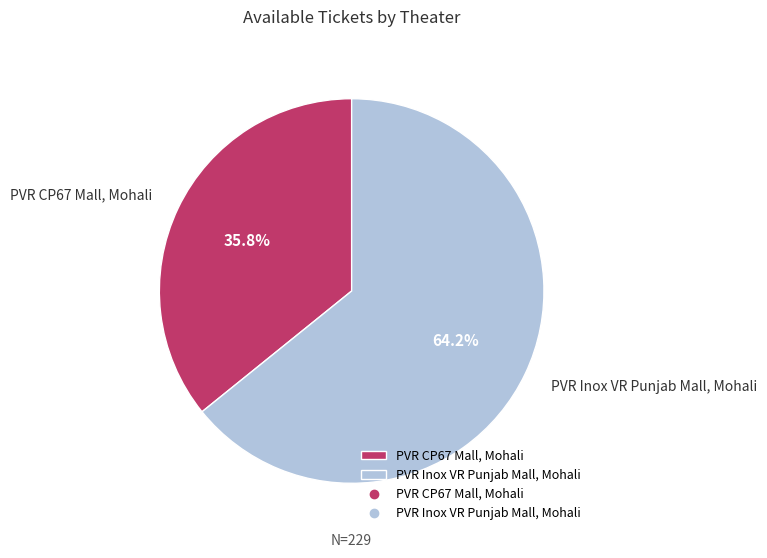

Approximately how many times larger is the value at PVR Inox VR Punjab Mall, Mohali compared to PVR CP67 Mall, Mohali?

1.8